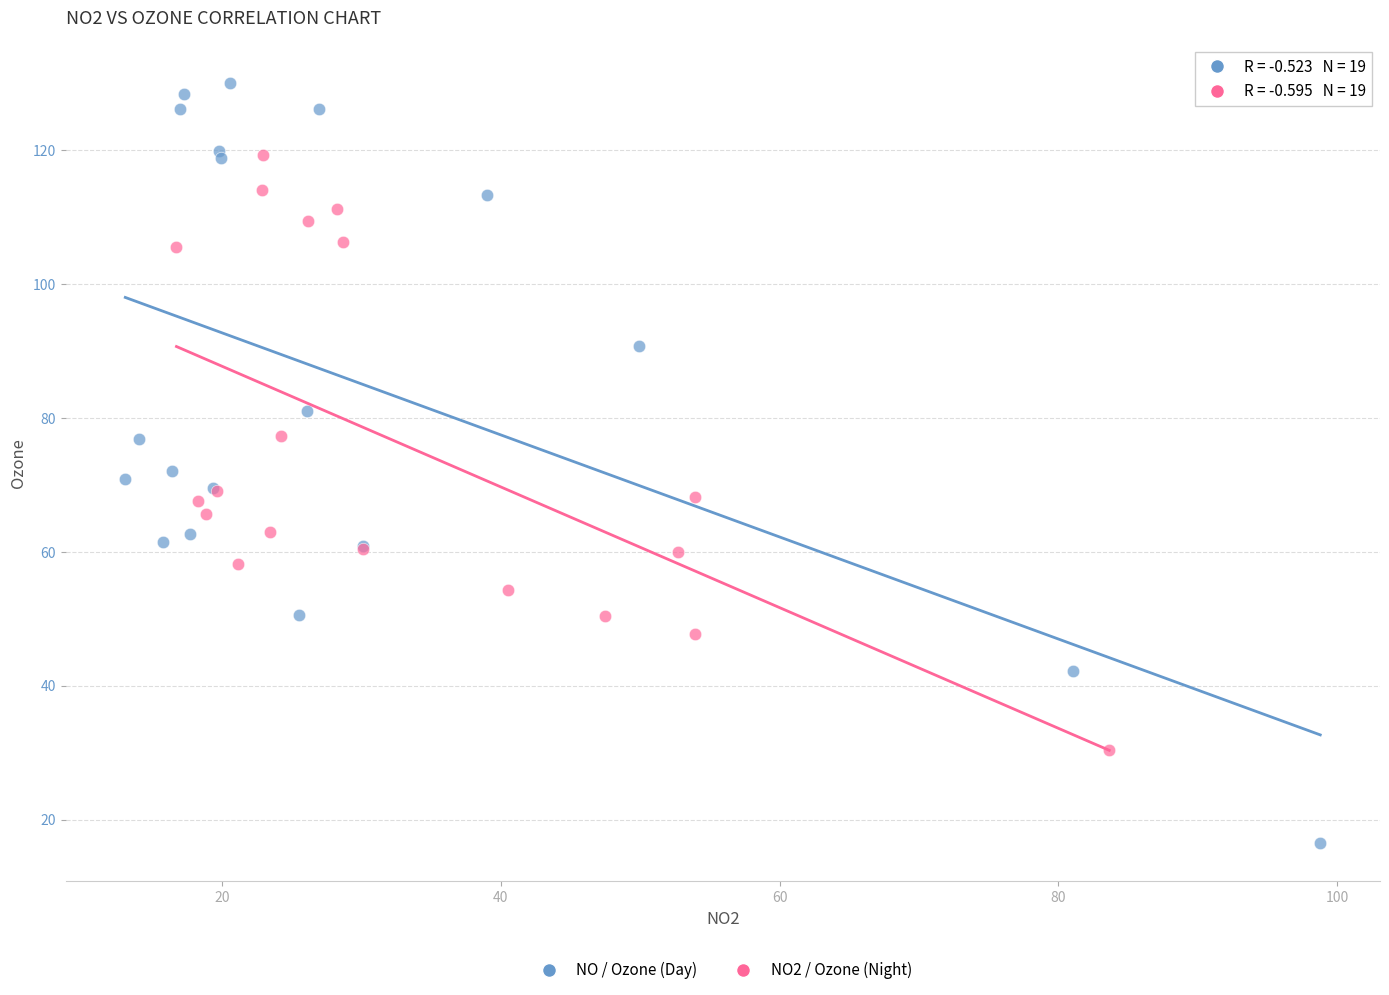

Which series contains the highest Y value?

NO / Ozone (Day)